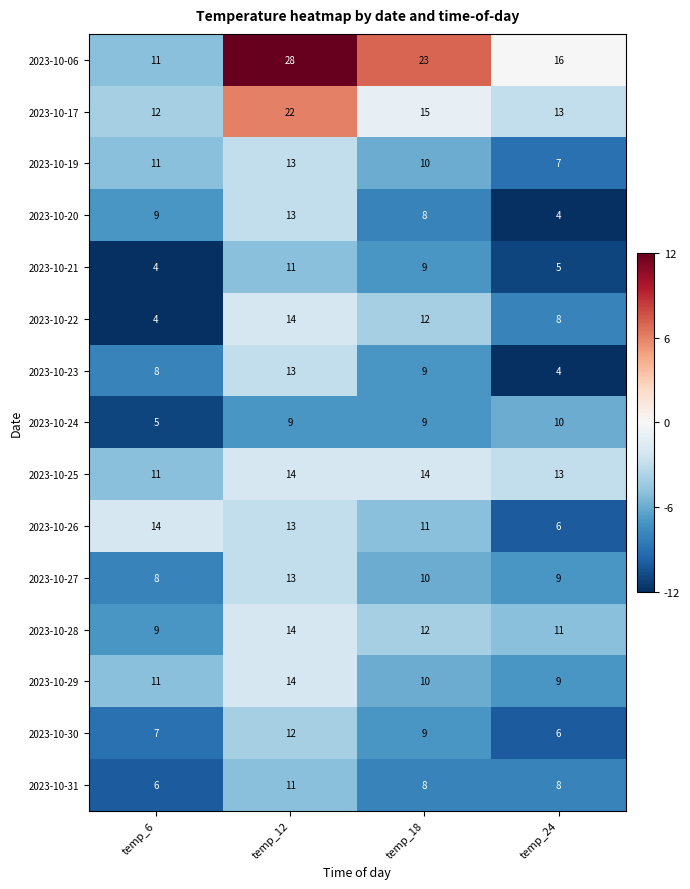

Rank the categories by 2023-10-17 value from lowest to highest.

temp_6, temp_24, temp_18, temp_12